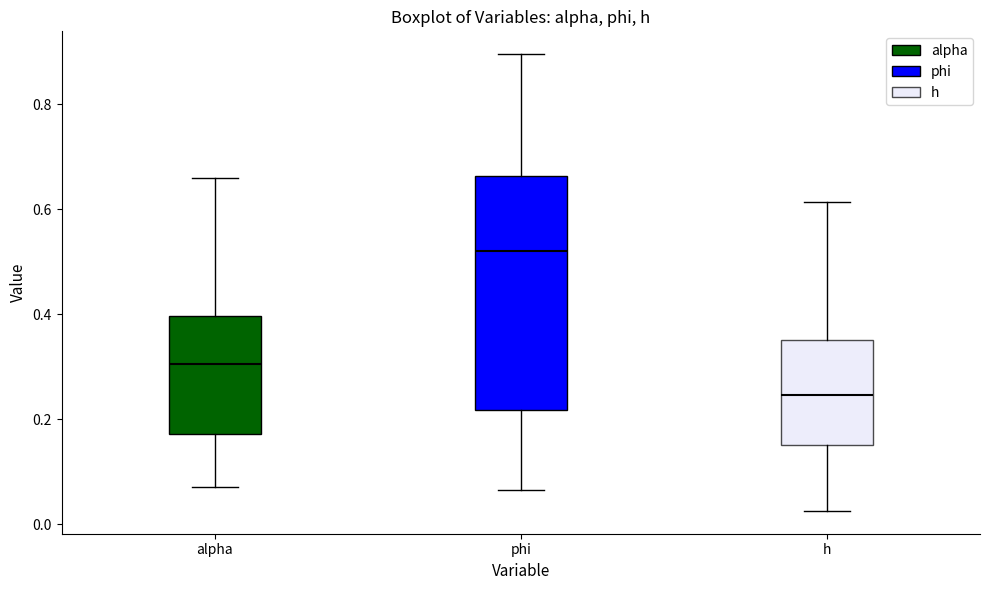

Reading left to right, transcribe this box plot: for each box, give where its median line is, the range the box spans, and where its two whiskers end, as read against the y-axis. The values are not printed on the chart, so give them approximately, as read against the axis.

alpha: median 0.30, box 0.18 to 0.40, whiskers 0.08 to 0.66
phi: median 0.52, box 0.22 to 0.66, whiskers 0.06 to 0.90
h: median 0.24, box 0.16 to 0.36, whiskers 0.02 to 0.62